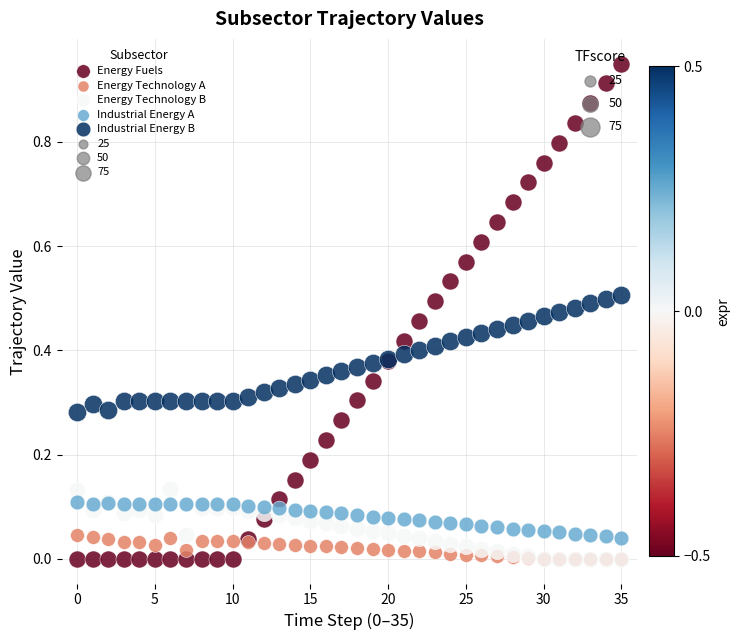

Which series has the largest Y range (max minus min)?

Energy Fuels